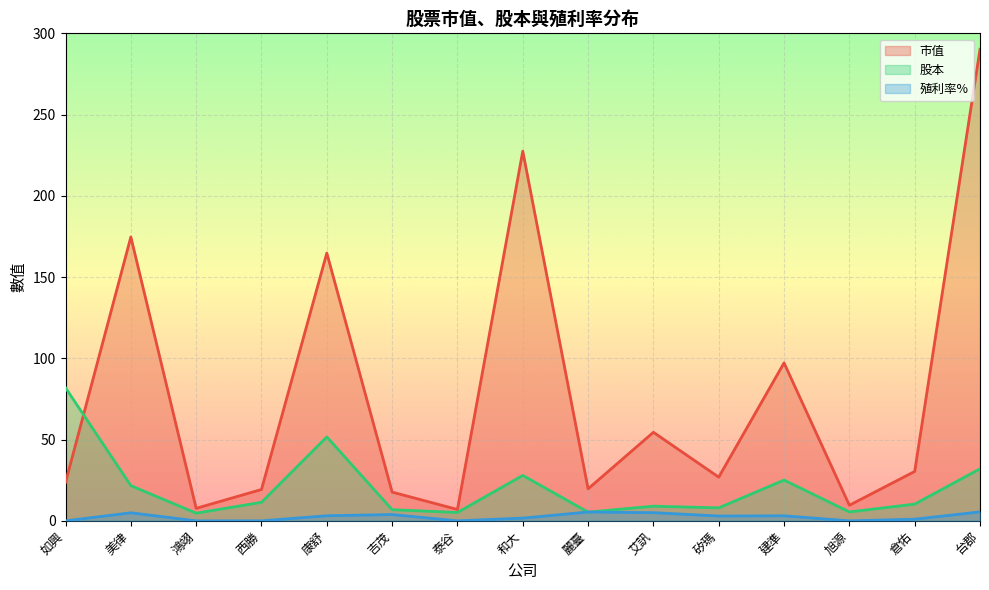

What is the label of the 5th point from the right?

矽瑪